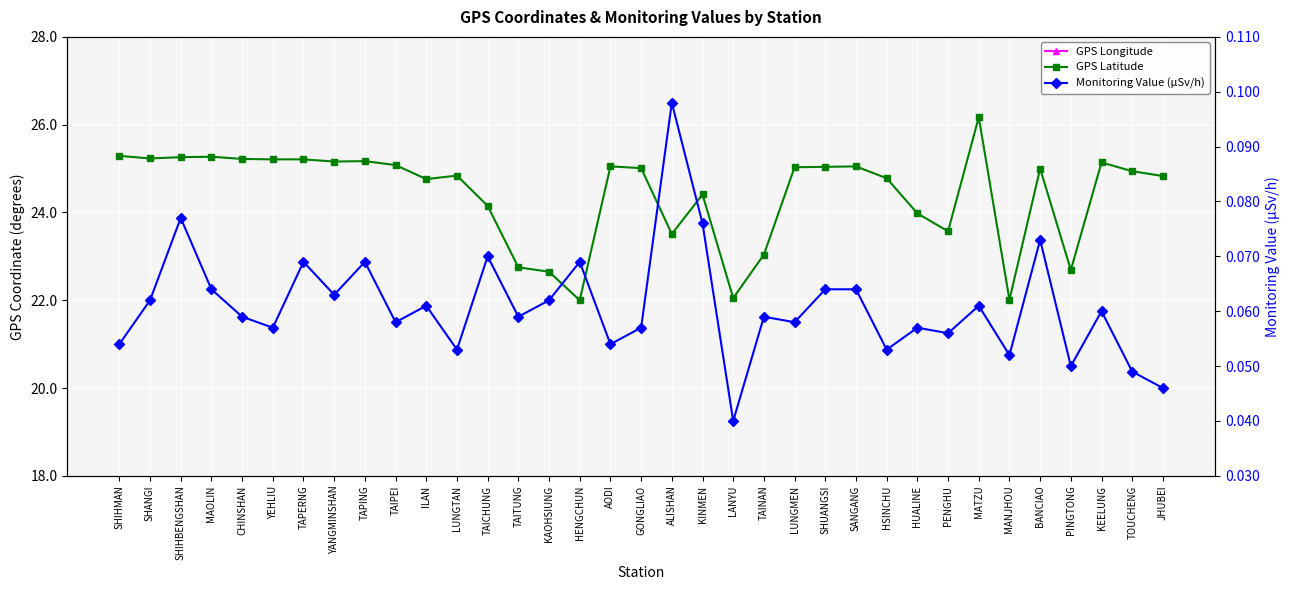

At how many categories does at least one series exceed 117?

35